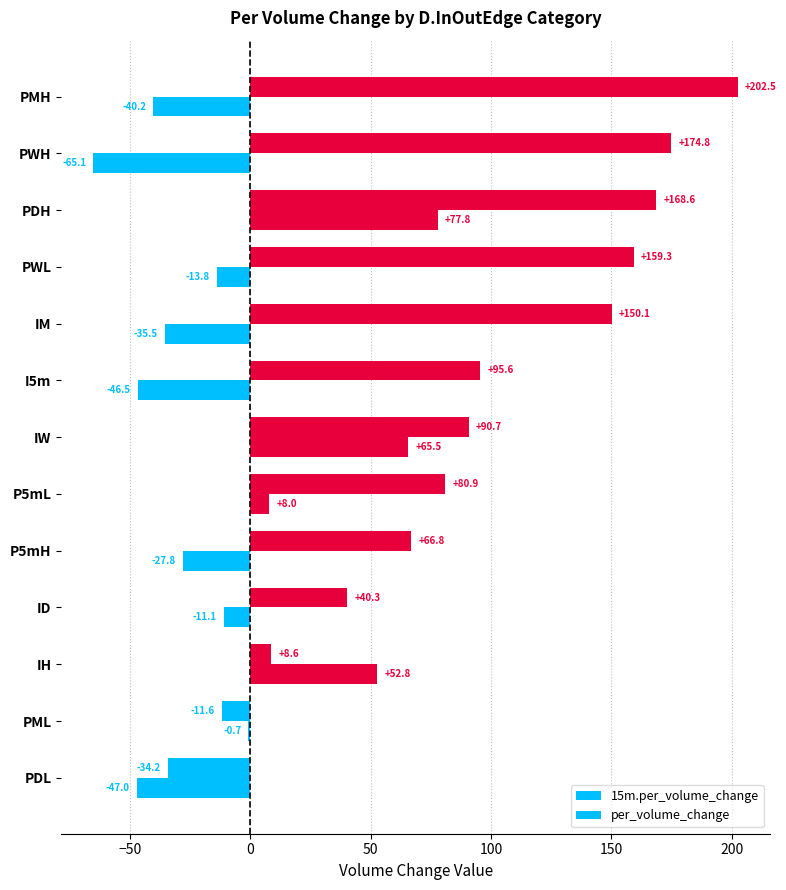

Reading right to left, what are all the values shown in this chart?

15m.per_volume_change: 202.5	174.8	168.6	159.3	150.1	95.6	90.7	80.9	66.8	40.3	8.6	-11.6	-34.2
per_volume_change: -40.2	-65.1	77.8	-13.8	-35.5	-46.5	65.5	8.0	-27.8	-11.1	52.8	-0.7	-47.0